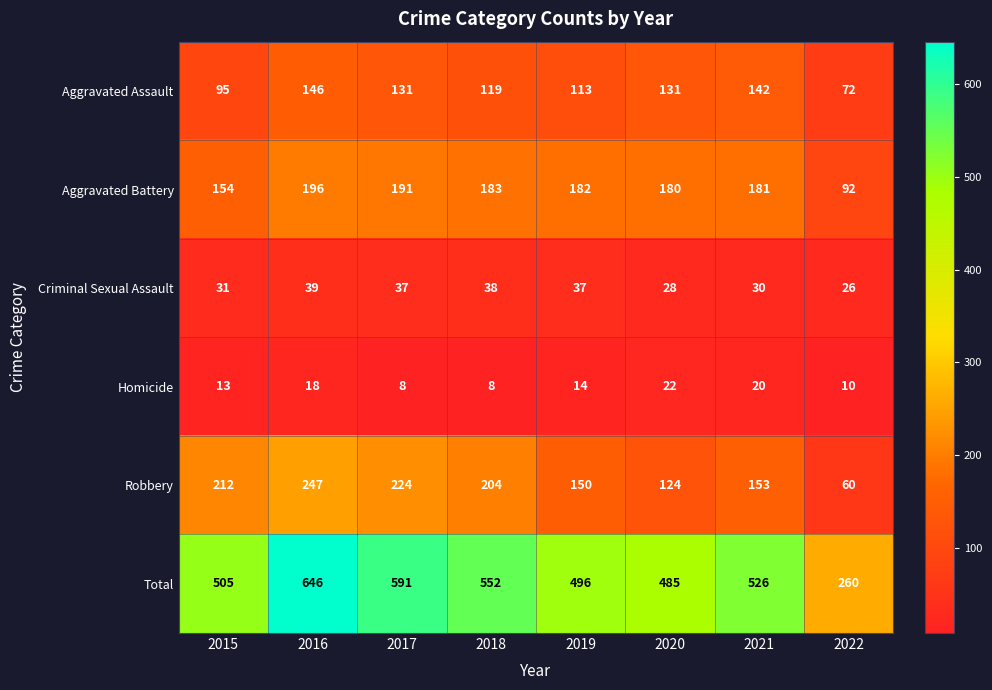

What is the maximum value shown in the chart?

646